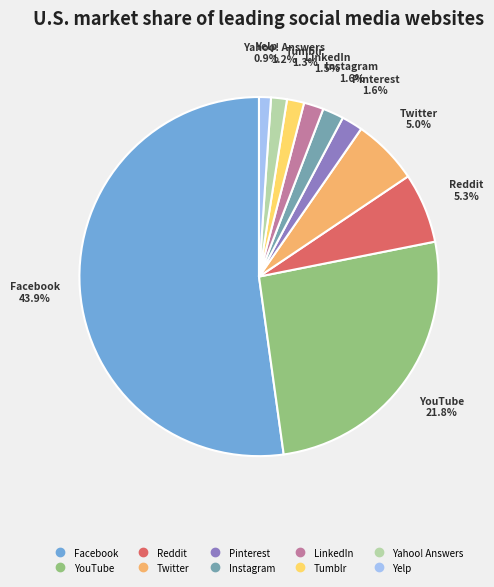

What is the ratio of the value at Twitter to the value at Yahoo! Answers?

4.2